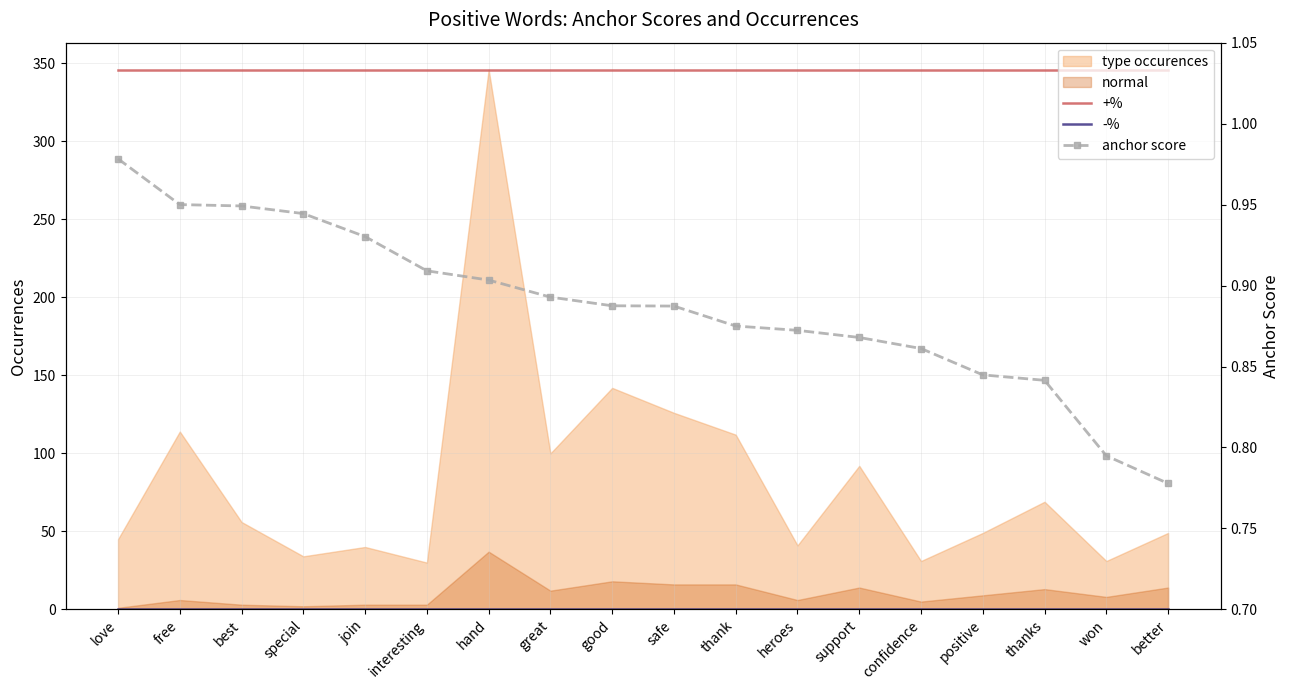

Reading left to right, transcribe all the data shown in this chart.

+%: 346.0	346.0	346.0	346.0	346.0	346.0	346.0	346.0	346.0	346.0	346.0	346.0	346.0	346.0	346.0	346.0	346.0	346.0
-%: 0.0	0.0	0.0	0.0	0.0	0.0	0.0	0.0	0.0	0.0	0.0	0.0	0.0	0.0	0.0	0.0	0.0	0.0
anchor score: 1.0	0.9	0.9	0.9	0.9	0.9	0.9	0.9	0.9	0.9	0.9	0.9	0.9	0.9	0.8	0.8	0.8	0.8